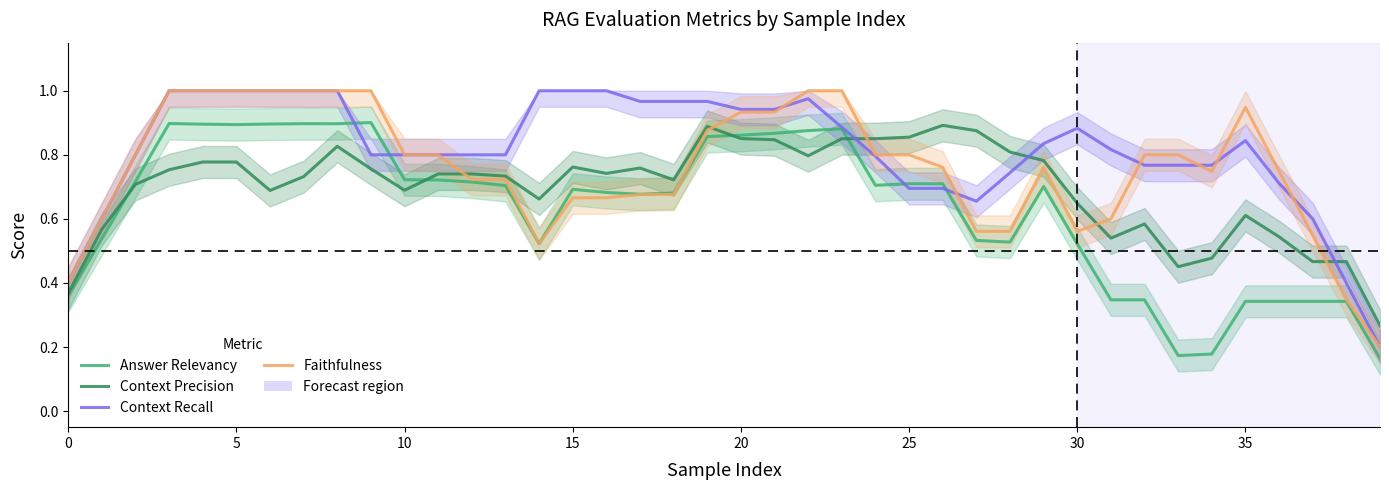

What is the sum of all Answer Relevancy values?

25.3